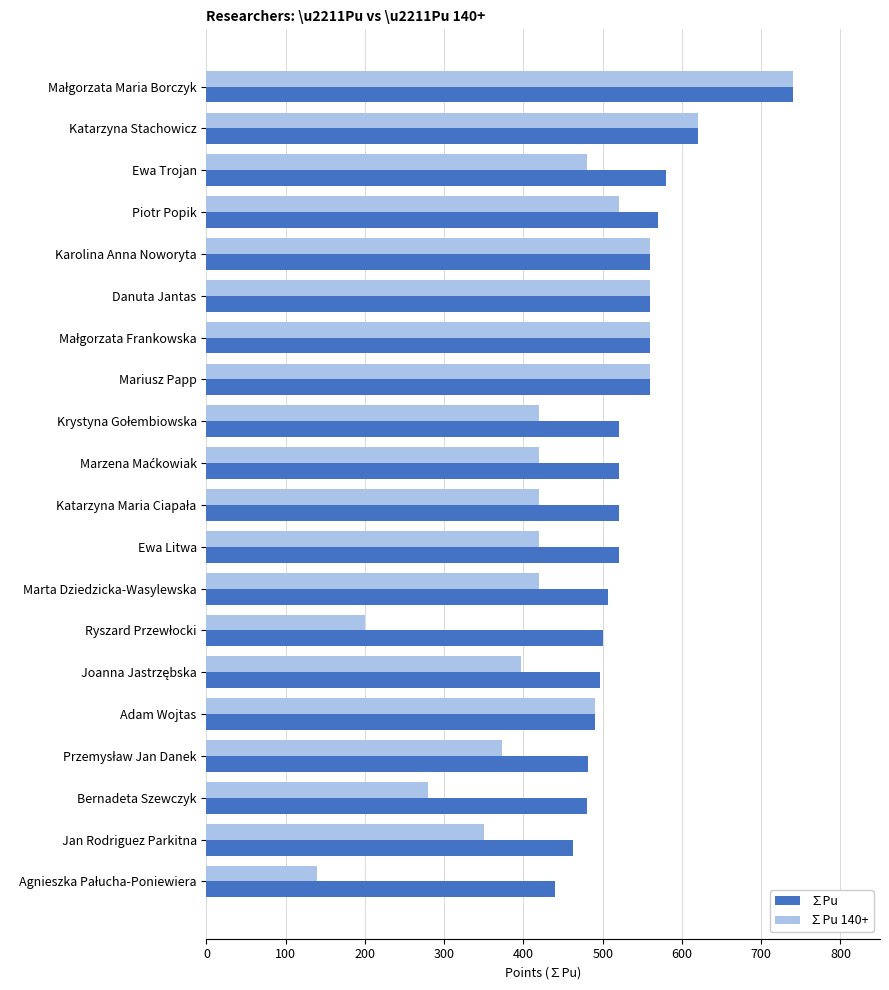

Which series has the widest spread of values?

∑Pu 140+